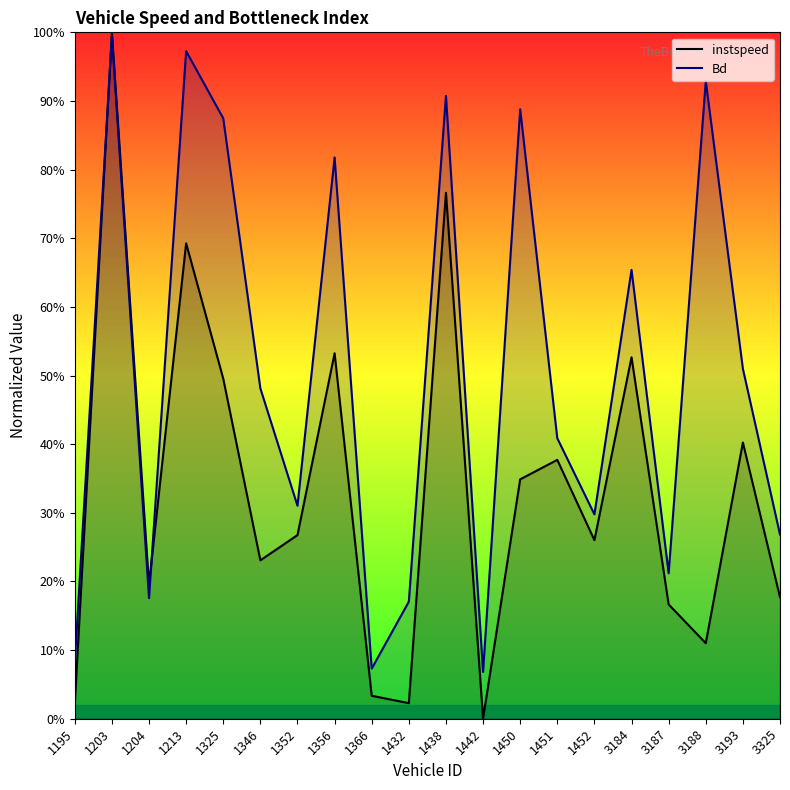

Where is the first local minimum for Bd?

1204